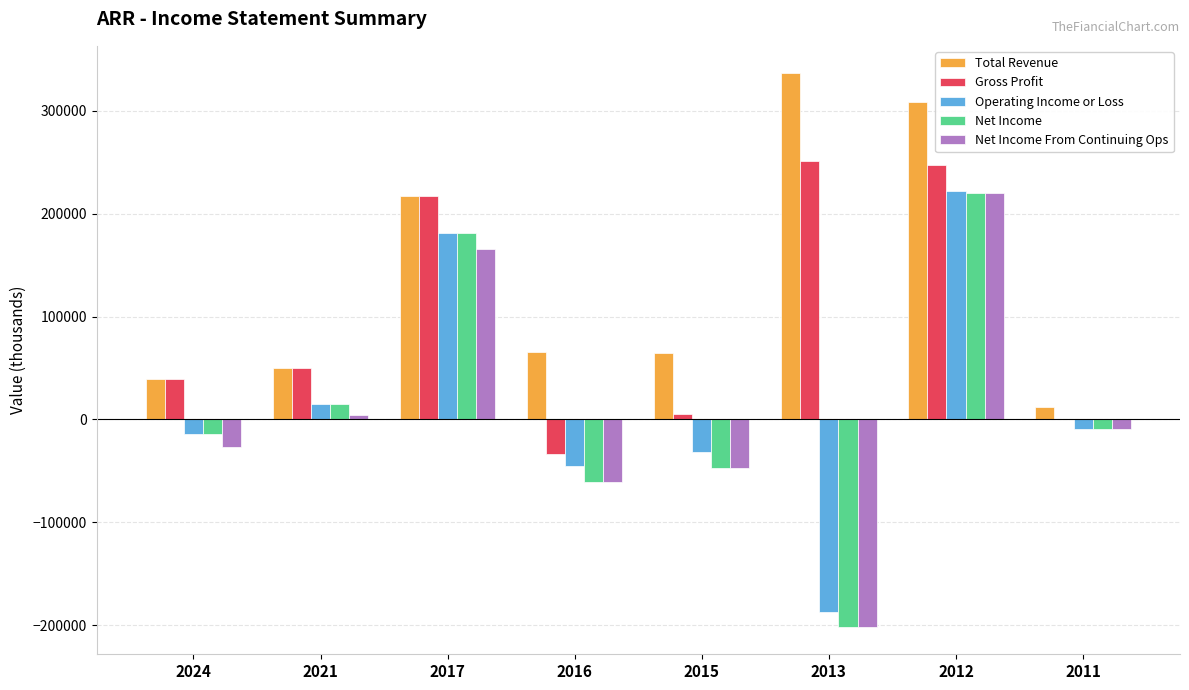

What is the maximum value for Gross Profit?

251600